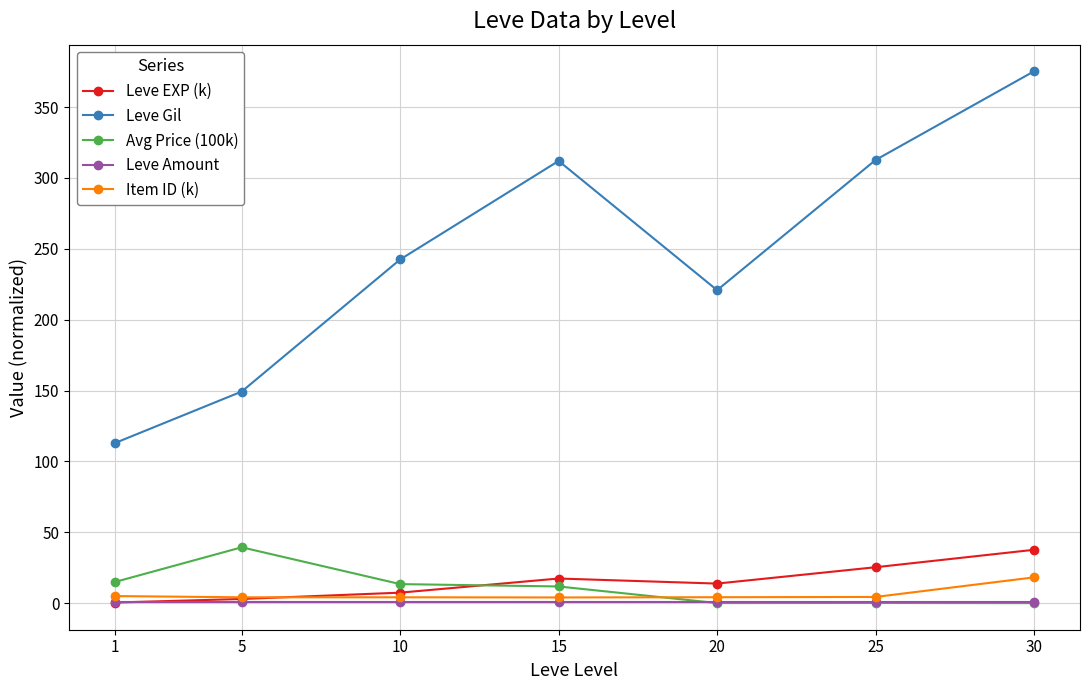

Which category has the lowest value in the Leve Gil series?

1